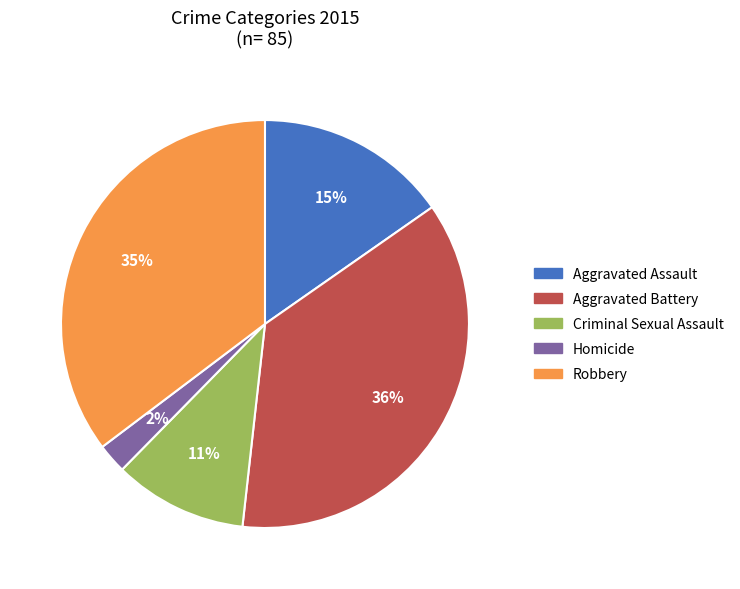

Count the number of slices in the pie.

5